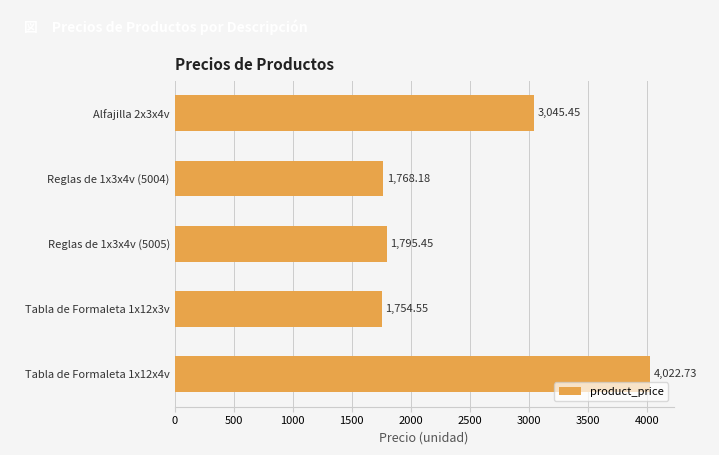

Which category has the highest value across all series?

Tabla de Formaleta 1x12x4v